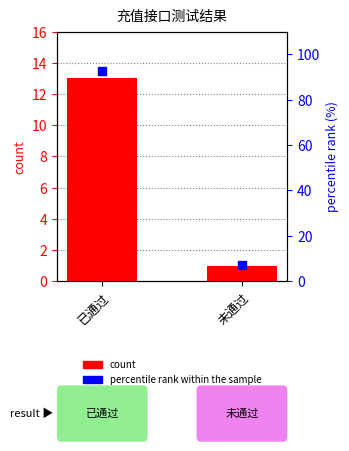

At how many categories does at least one series exceed 11?

1